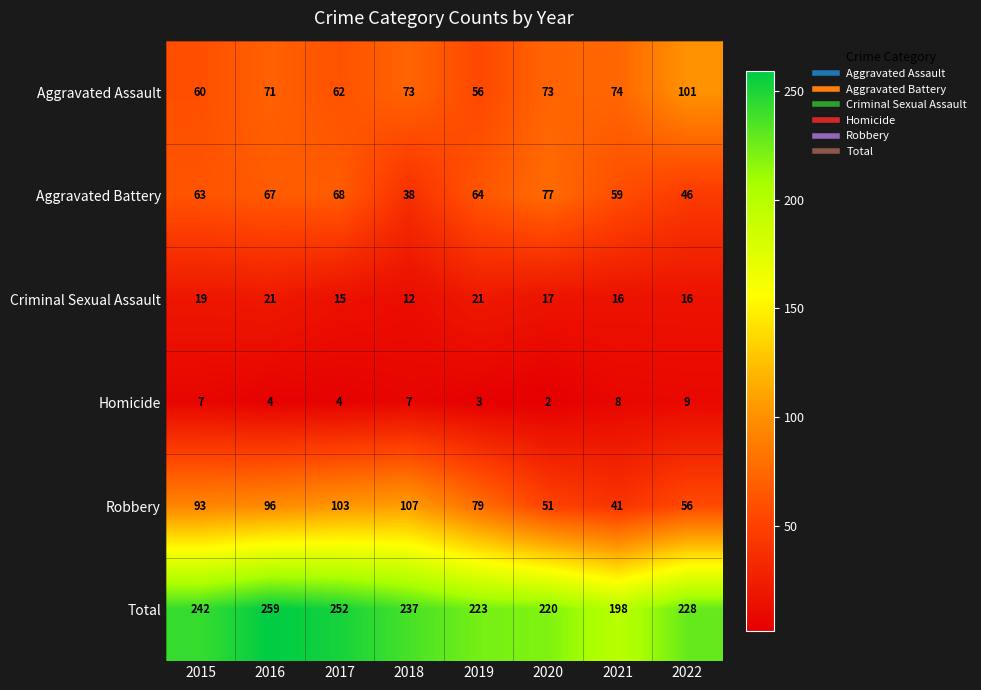

True or false: Homicide has a value of 4 at 2015.

False